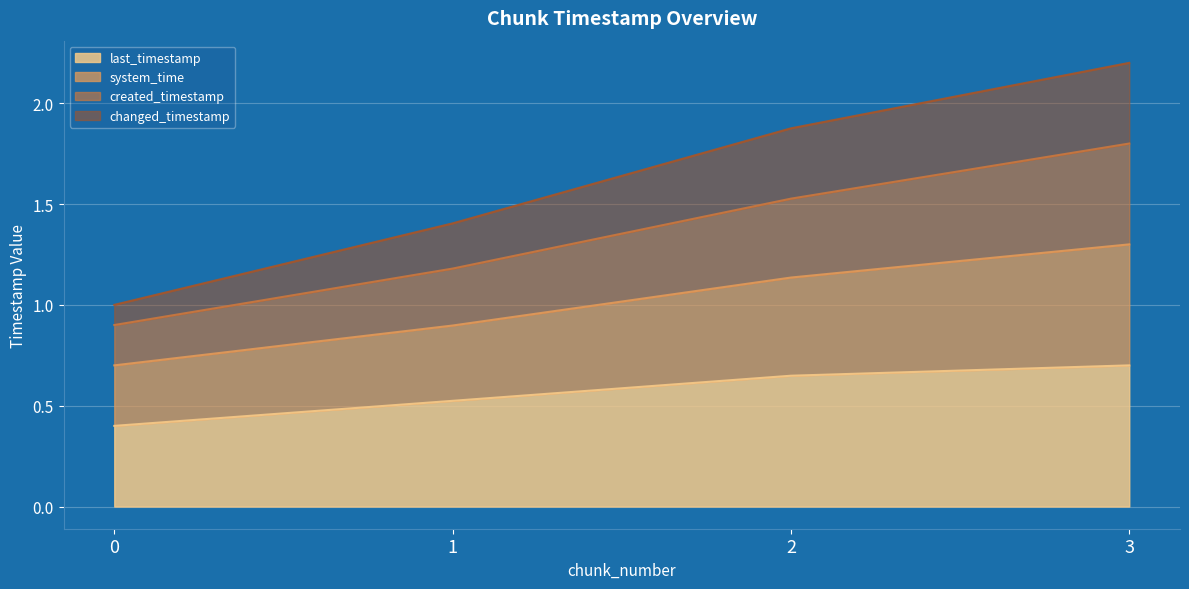

What is the greatest value displayed?

2.2